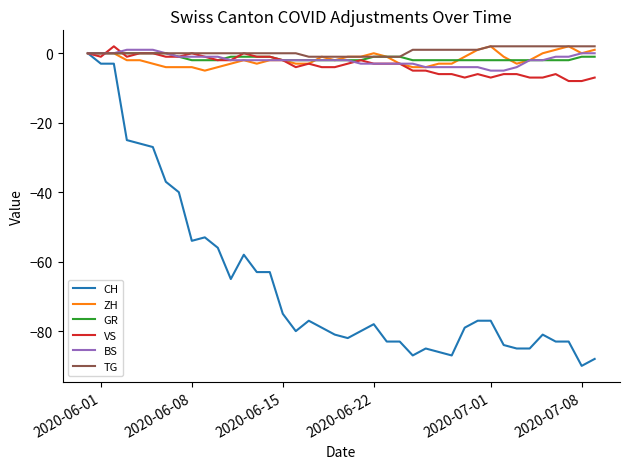

Which series has the widest spread of values?

CH